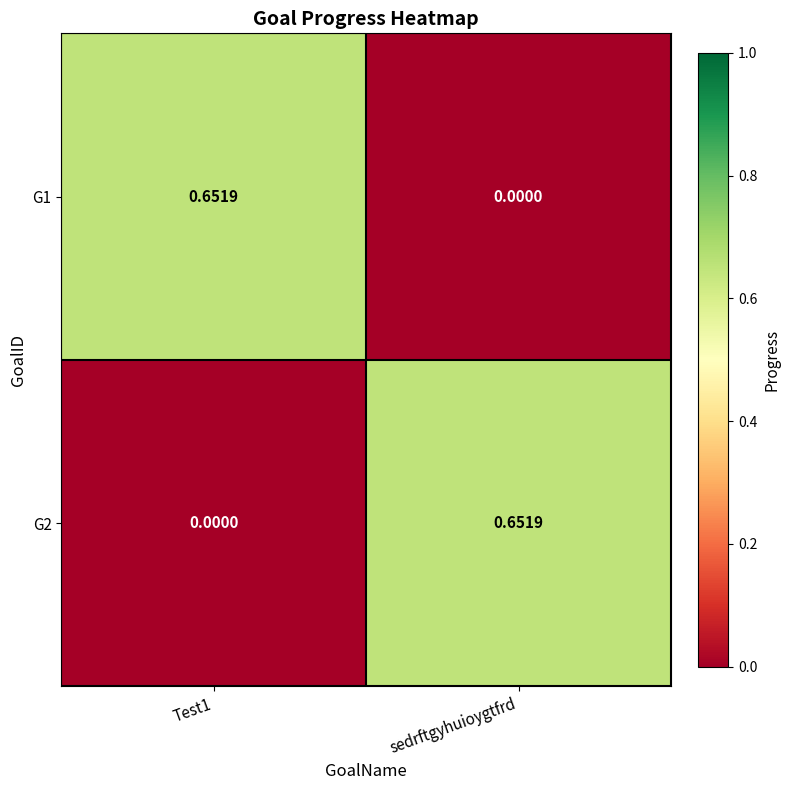

Is the value of G2 at Test1 greater than the value of G1 at Test1?

No